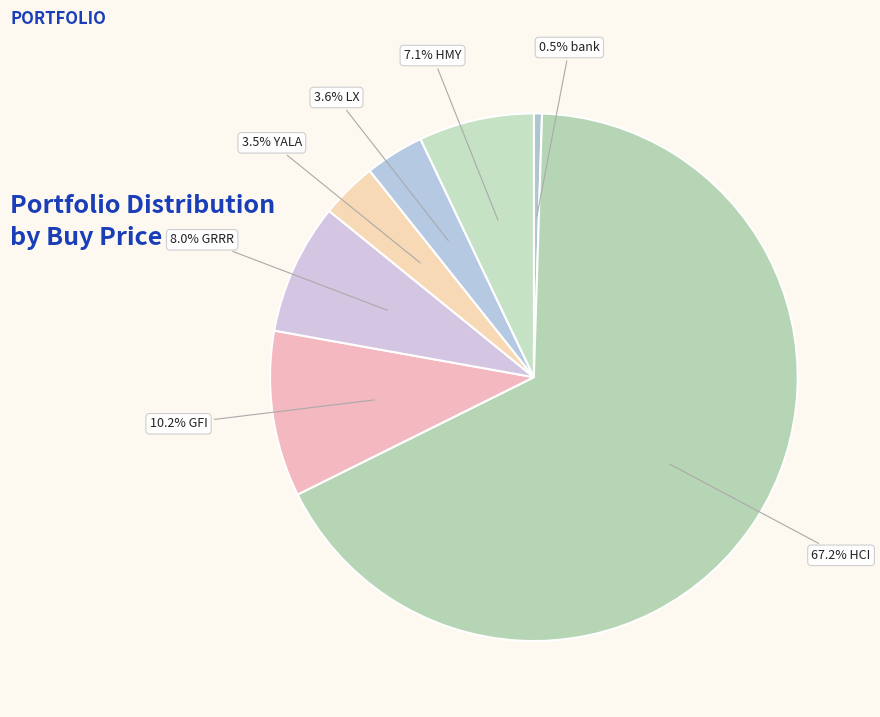

How many segments does this pie chart have?

7